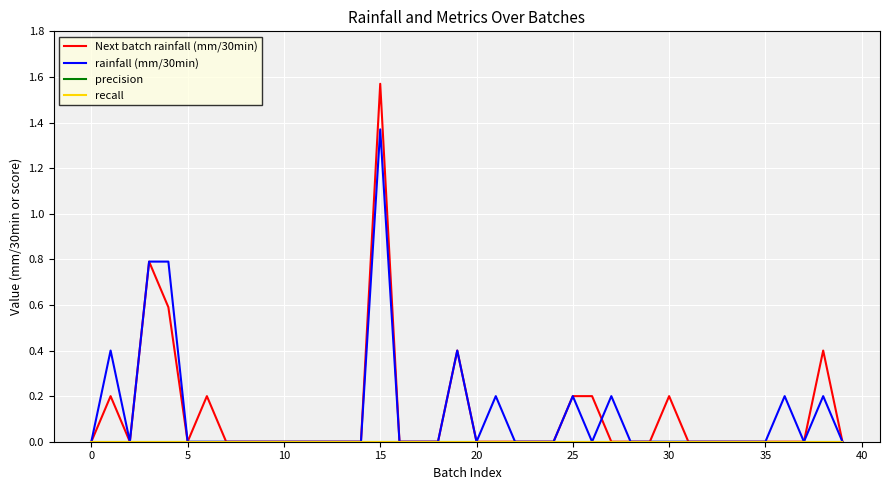

At which label is recall closest to 0?

−5